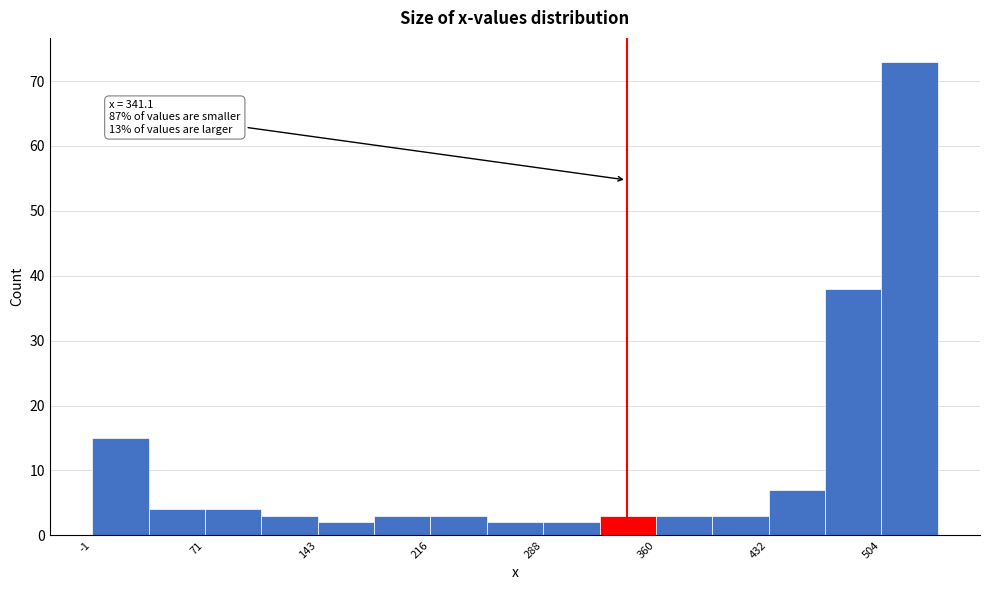

Read against the x-axis, roughly where is the centre of the tallest bar?

520